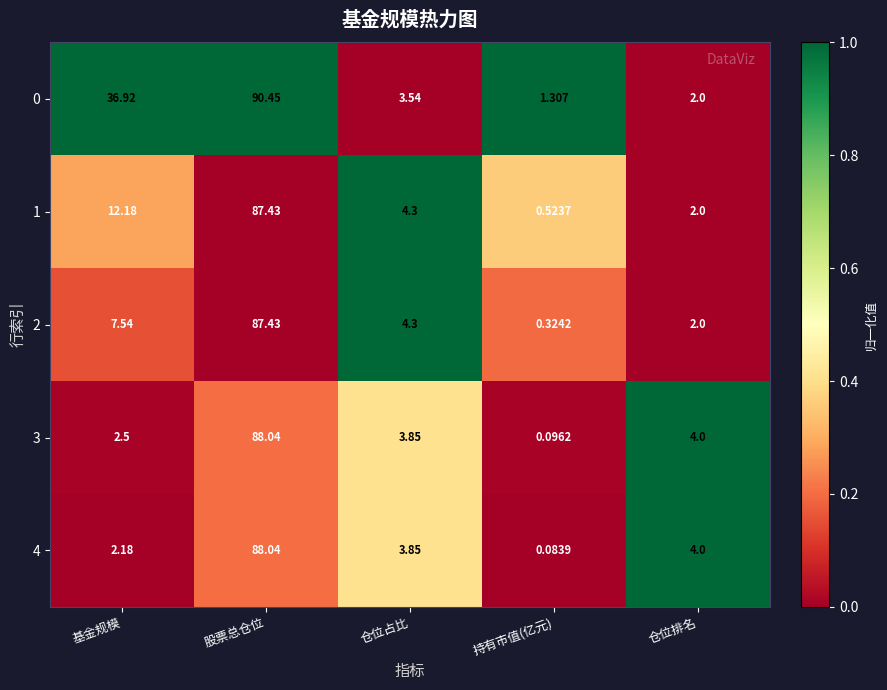

List the labels in order of 2 value, largest first.

股票总仓位, 基金规模, 仓位占比, 仓位排名, 持有市值(亿元)